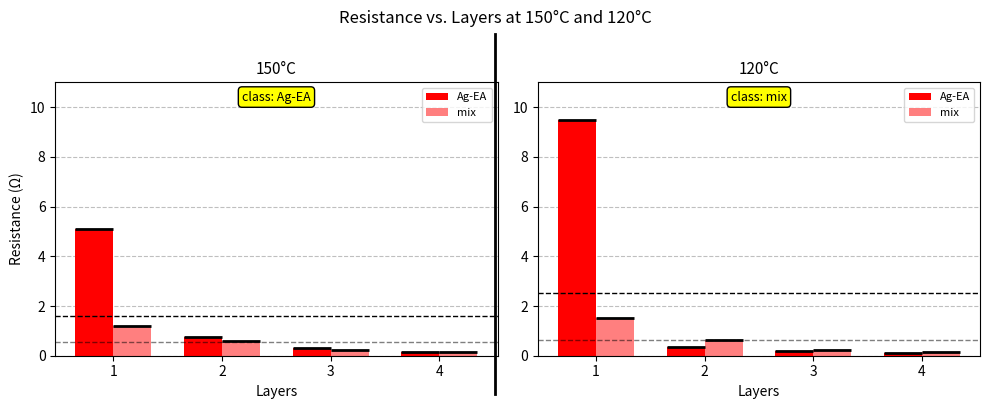

Is the value of mix at 2 greater than the value of Ag-EA at 3?

Yes